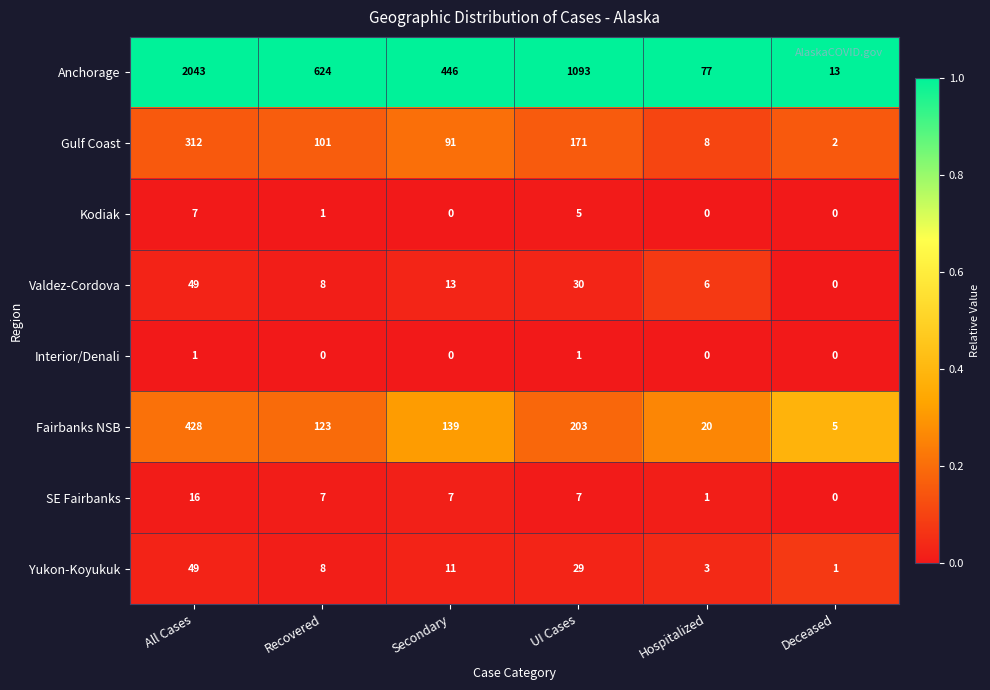

Count the Kodiak values in the range 0 to 5.

5